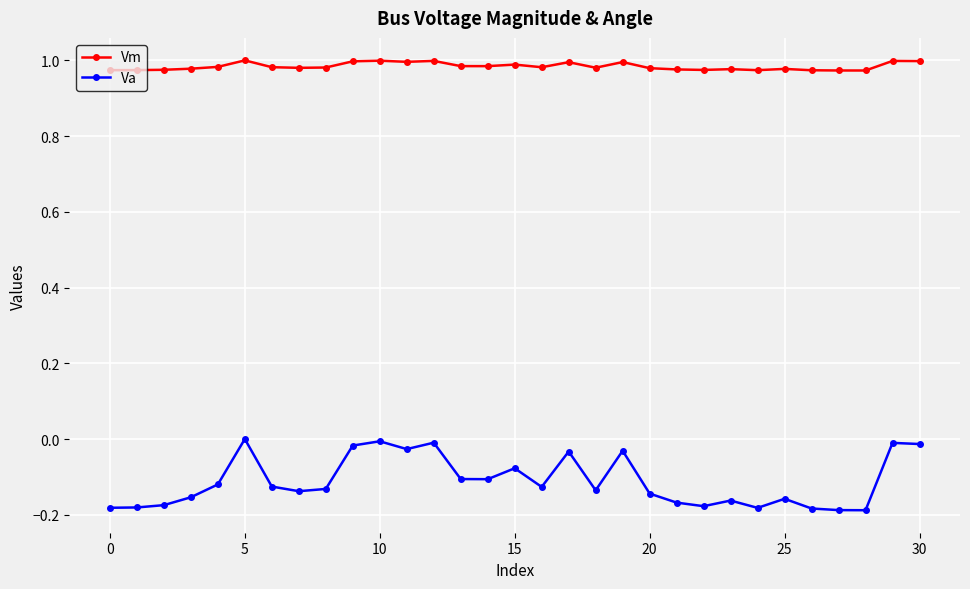

Which series has the largest range (max minus min)?

Va